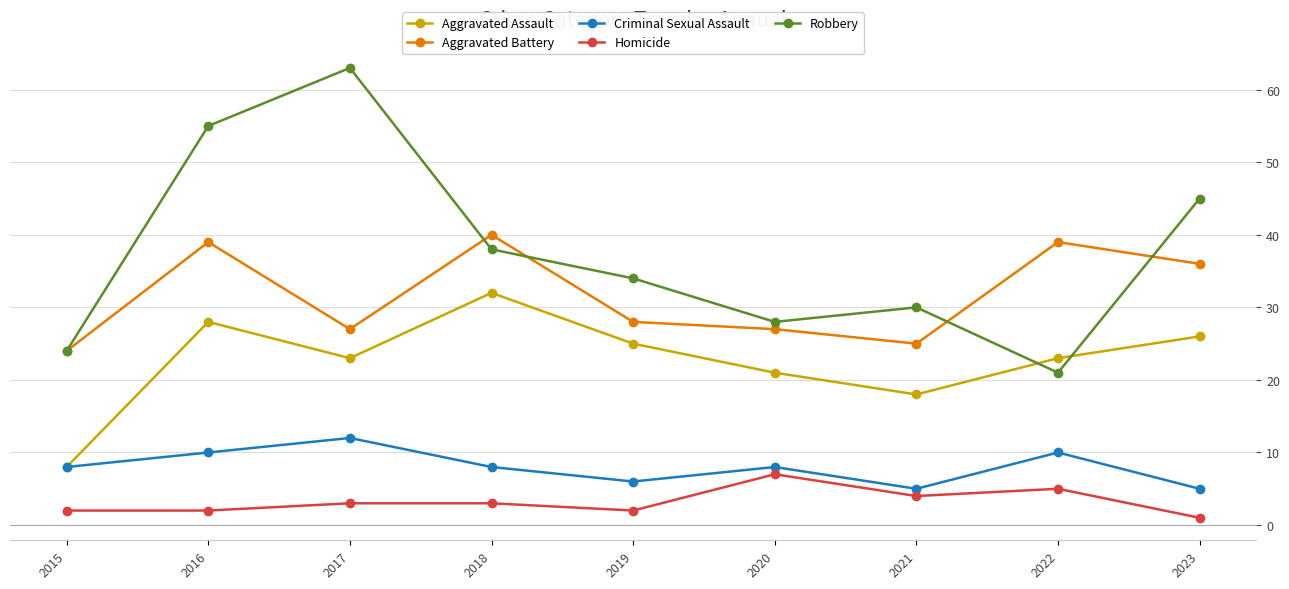

Is the value of Criminal Sexual Assault at 2018 greater than the value of Aggravated Battery at 2022?

No